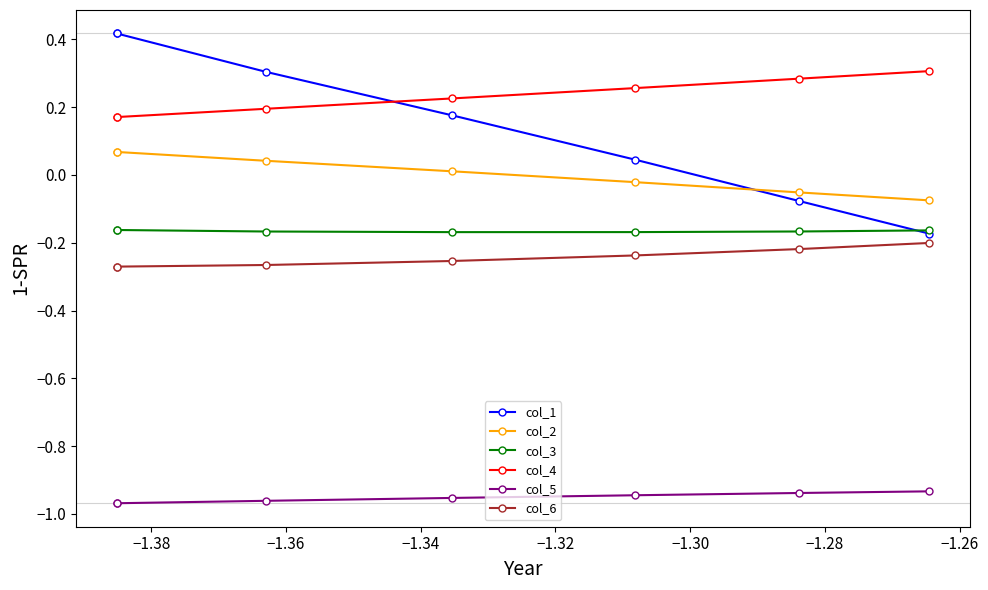

Is the value of col_4 at −1.32 greater than the value of col_3 at −1.32?

Yes